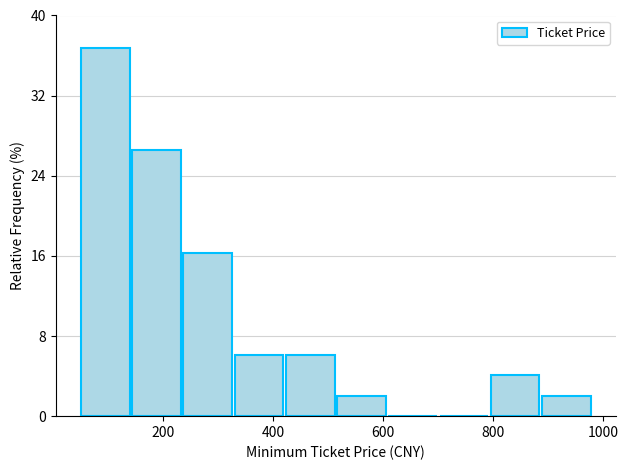

Reading left to right, transcribe this chart: for each bar, give the range it covers on the x-axis and its height. Neither the bar edges nor the heights are printed on the chart, so give them approximately, as read against the axes.

40 to 140: 37
140 to 240: 27
240 to 320: 16
320 to 420: 6
420 to 520: 6
520 to 600: 2
600 to 700: 0
700 to 800: 0
800 to 880: 4
880 to 980: 2